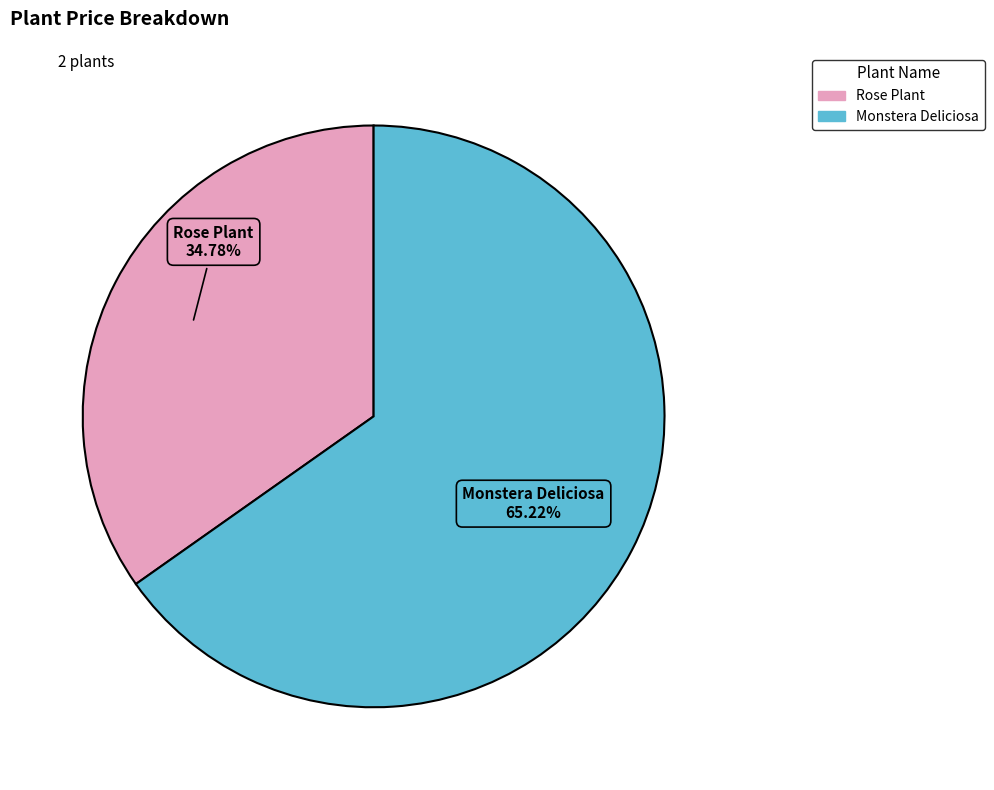

Is it true that Rose Plant is 28% of the pie?

False